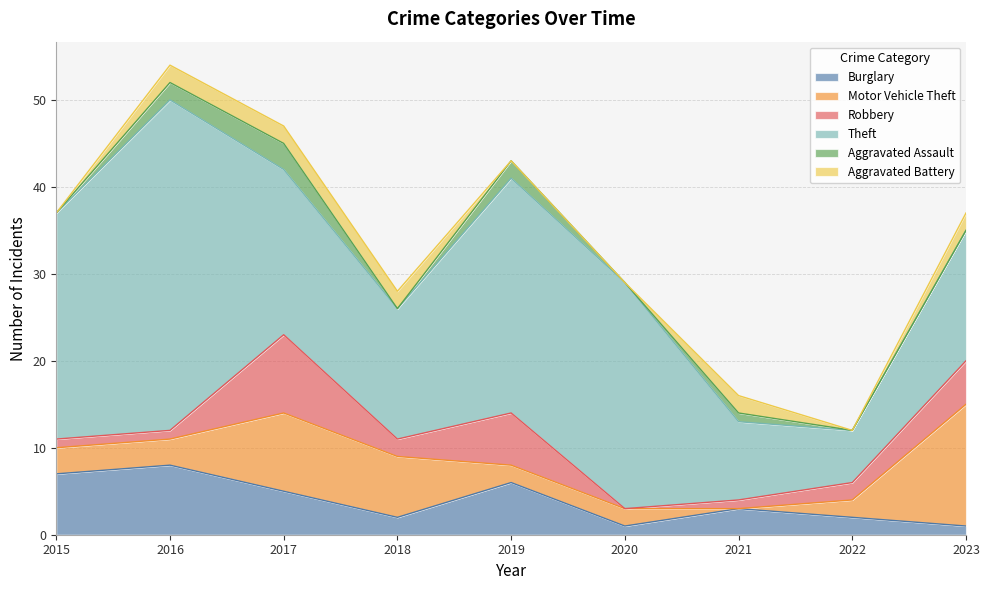

What is the difference between the maximum and minimum values in the Robbery series?

9